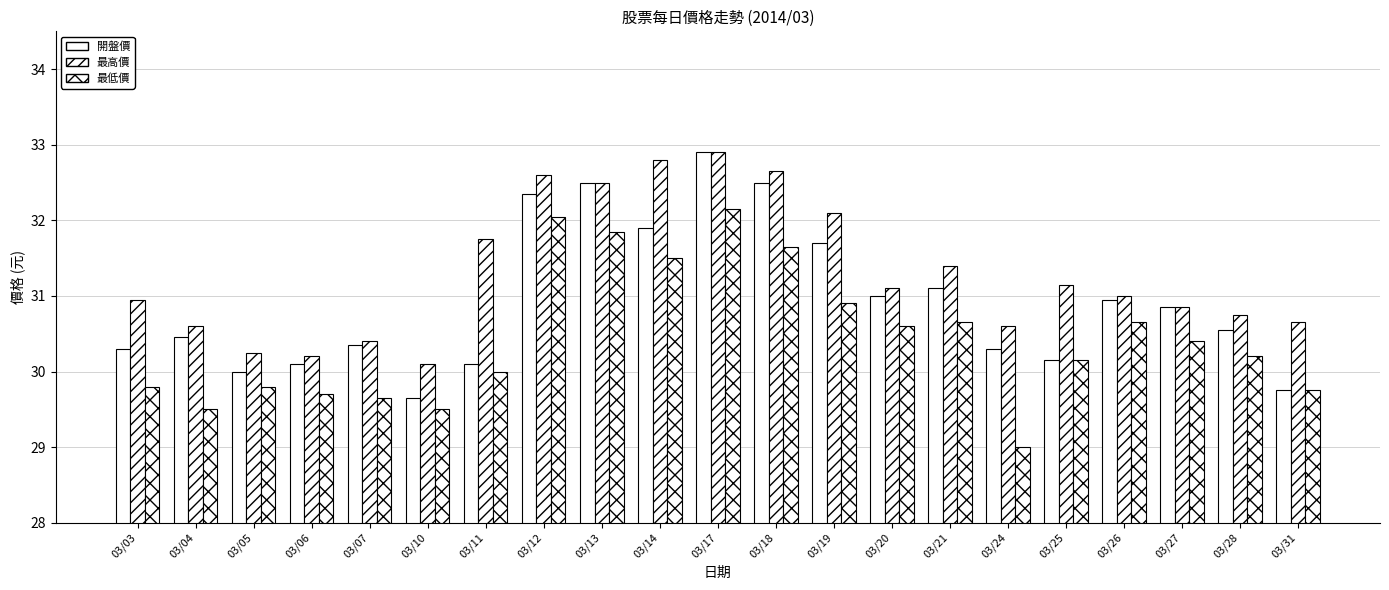

The value of 最高價 at 03/03 is 48.8. True or false?

False